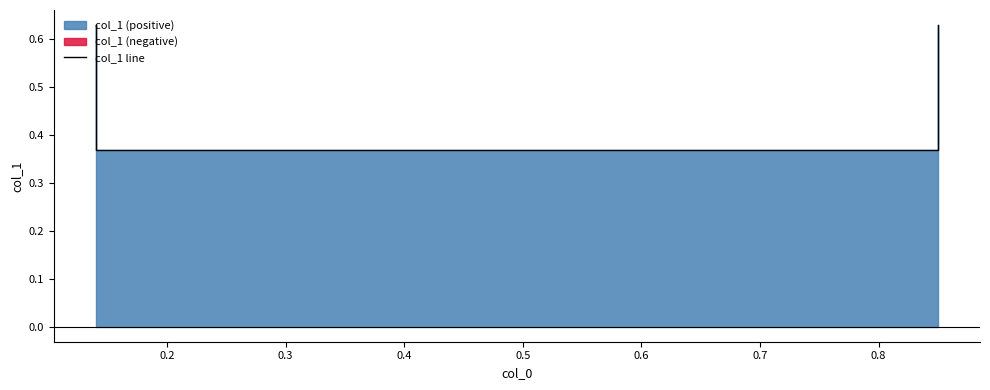

What is the difference between the maximum and minimum values?

0.3